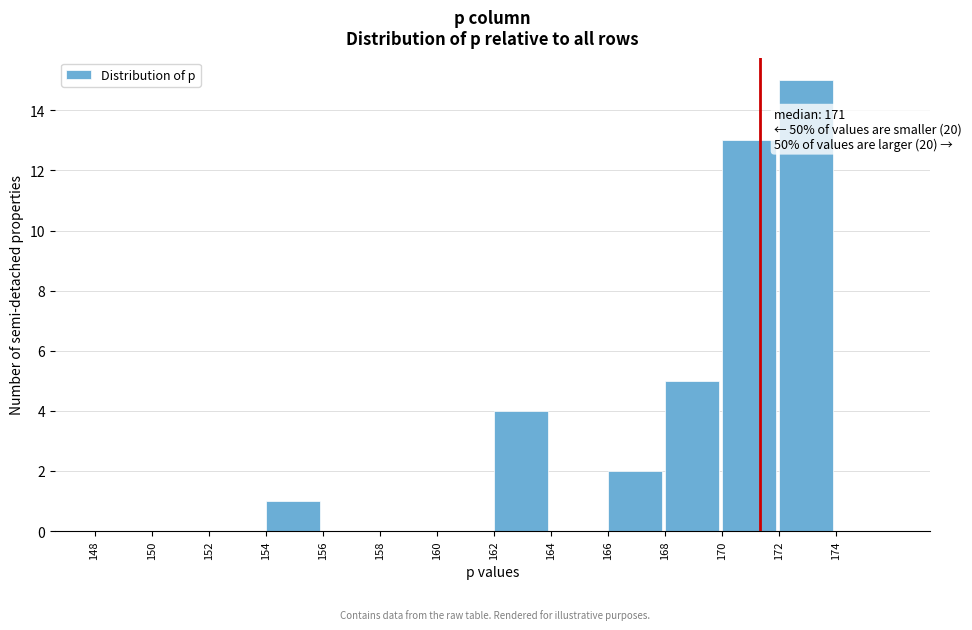

Over which range of the x-axis is the bar tallest?

172 to 174